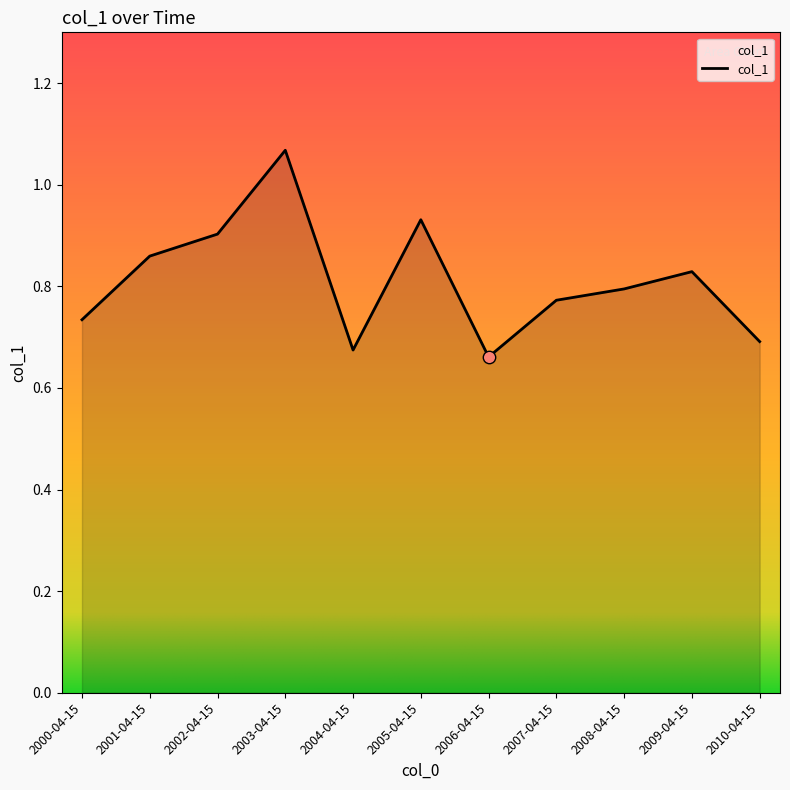

Between 2008-04-15 and 2000-04-15, which is larger?

2008-04-15